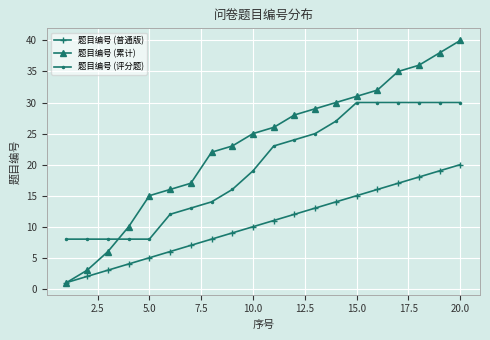

Does the chart have visible grid lines?

Yes